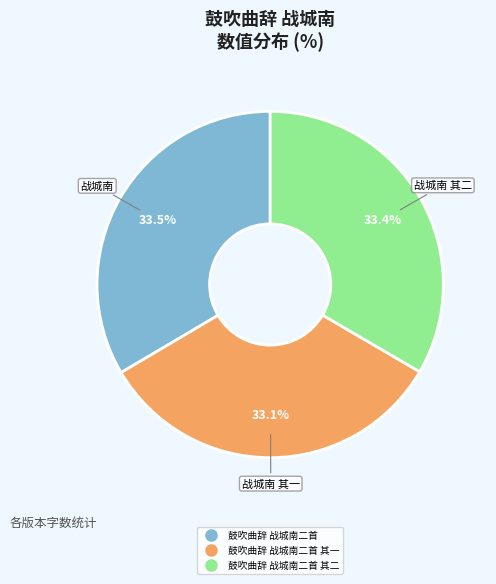

Is there a majority slice in this chart?

No